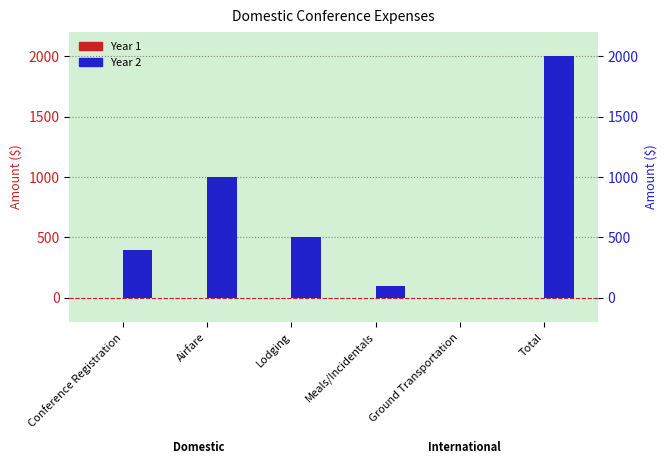

What position from the right is Total?

1